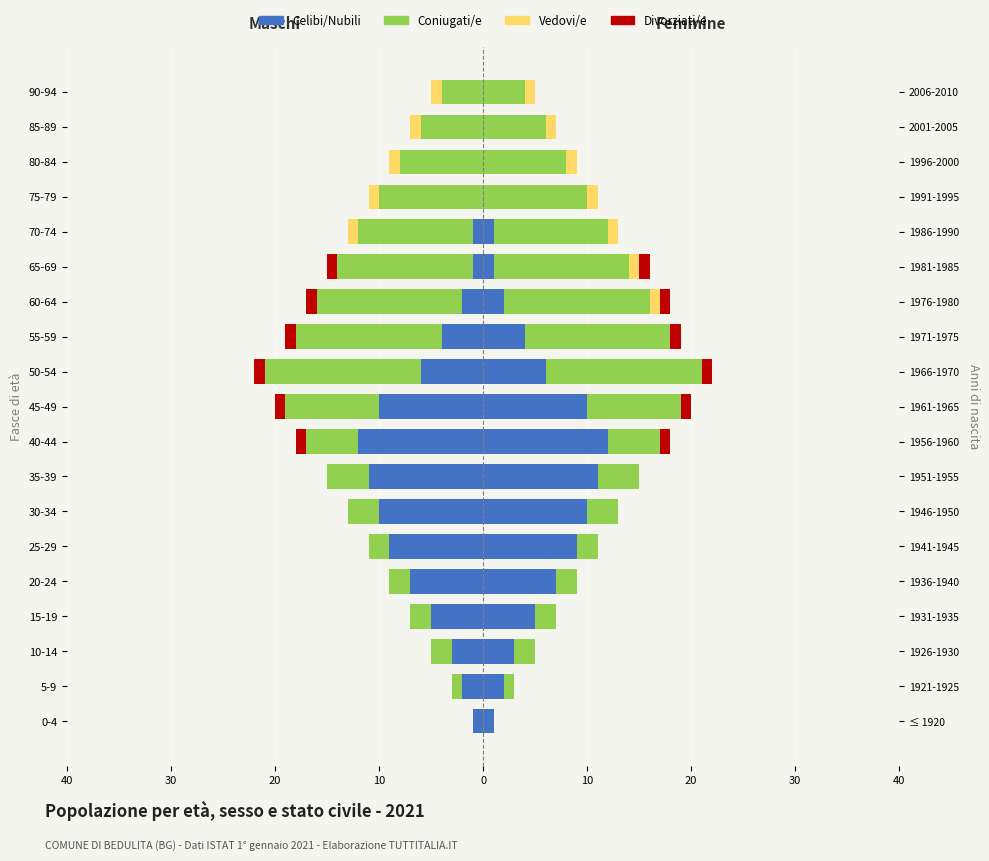

How many bars are there in total?

76